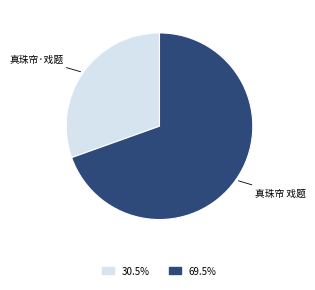

Does any single category account for the majority?

Yes